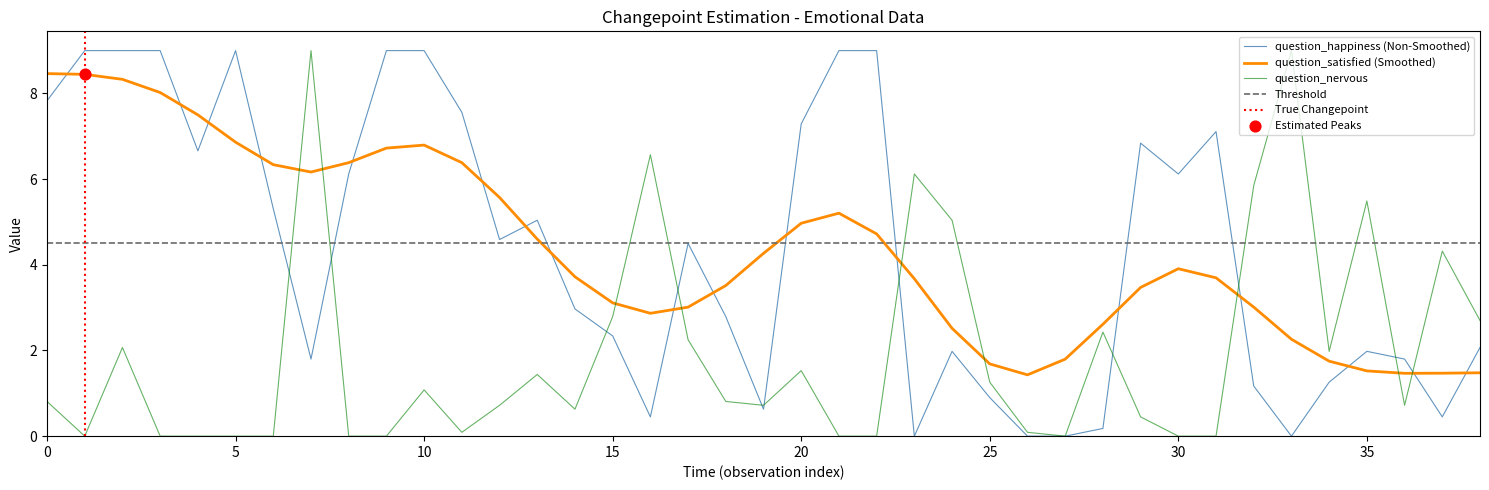

Which series has the widest spread of Y values?

question_happiness